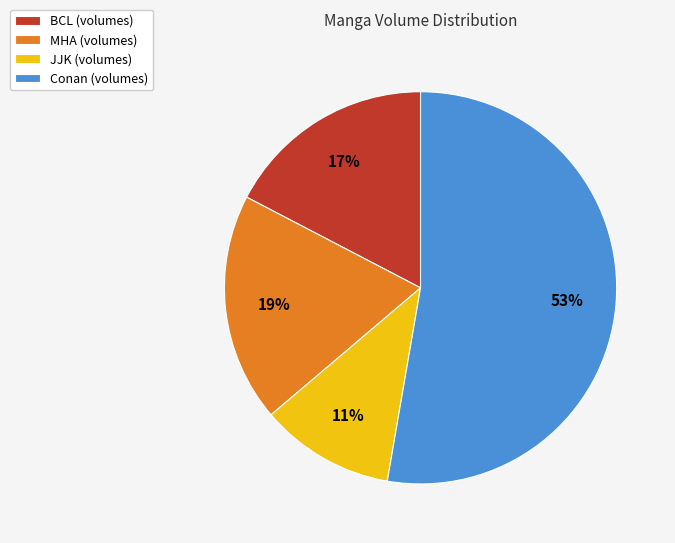

Is there any slice that represents more than half of the pie?

Yes